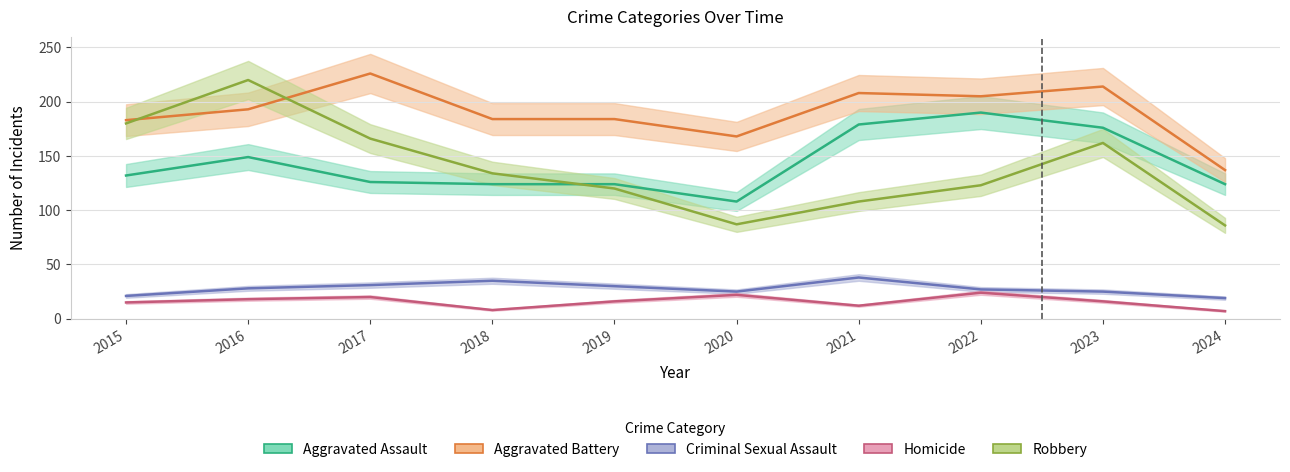

Reading right to left, what are all the values shown in this chart?

Aggravated Assault: 124	176	190	179	108	124	124	126	149	132
Aggravated Battery: 137	214	205	208	168	184	184	226	193	183
Criminal Sexual Assault: 19	25	27	38	25	30	35	31	28	21
Homicide: 7	16	24	12	22	16	8	20	18	15
Robbery: 86	162	123	108	87	120	134	166	220	180